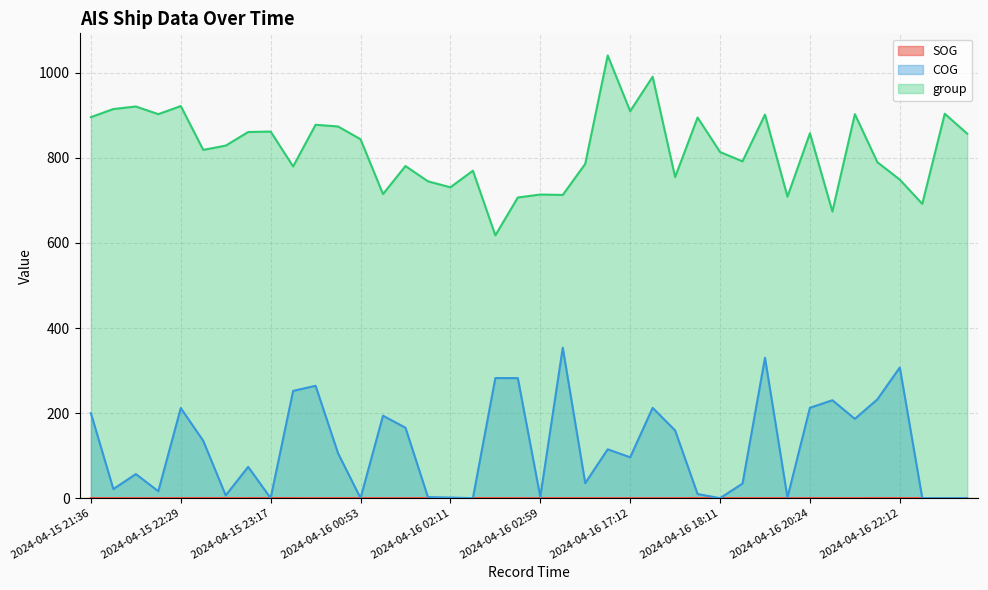

True or false: SOG and group cross at least once.

False